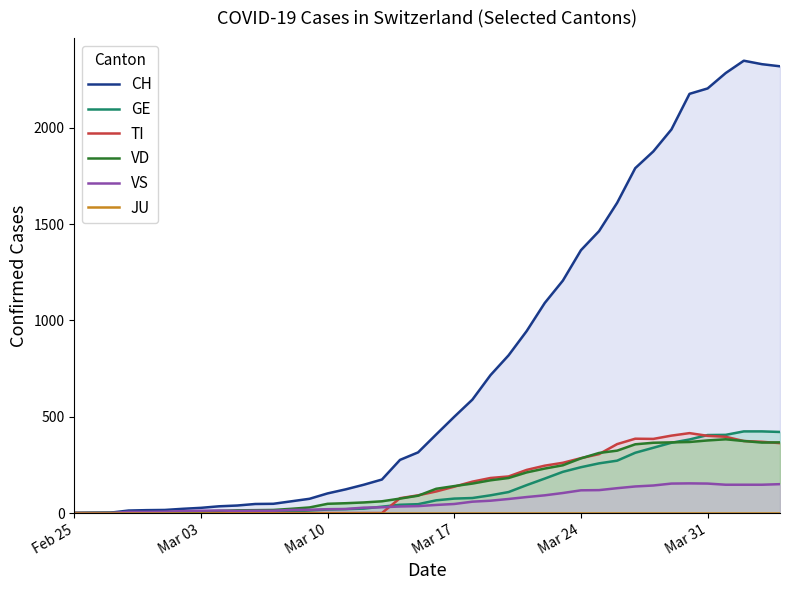

What is the sum of all TI values?

6125